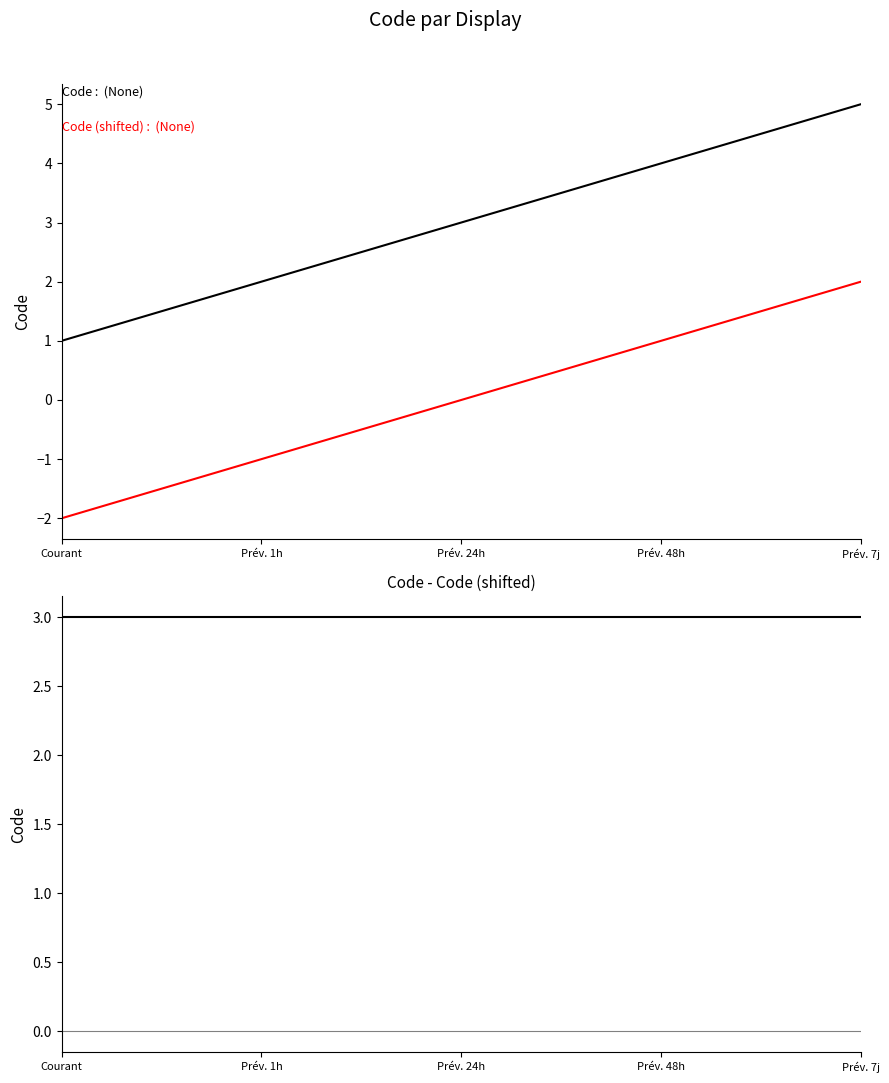

What are all the series names shown in the legend?

Code, Code (shifted), Code - Code (shifted)